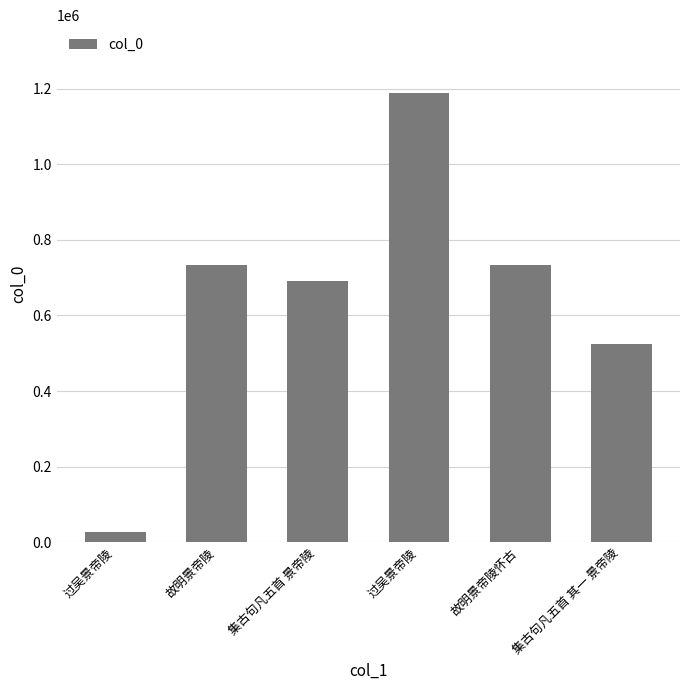

Count the number of data series in this chart.

1